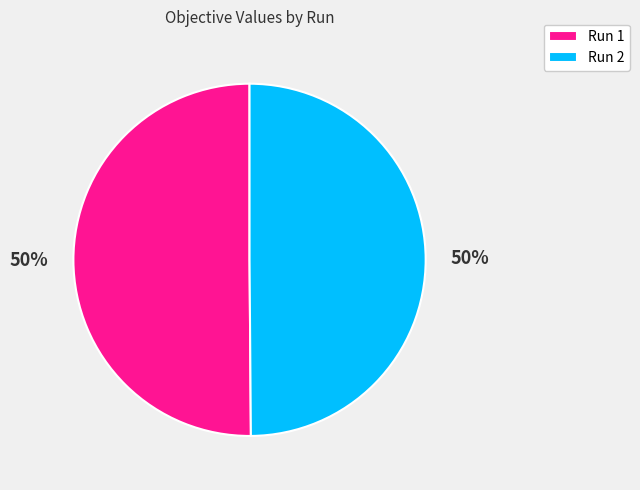

Count the number of slices in the pie.

2